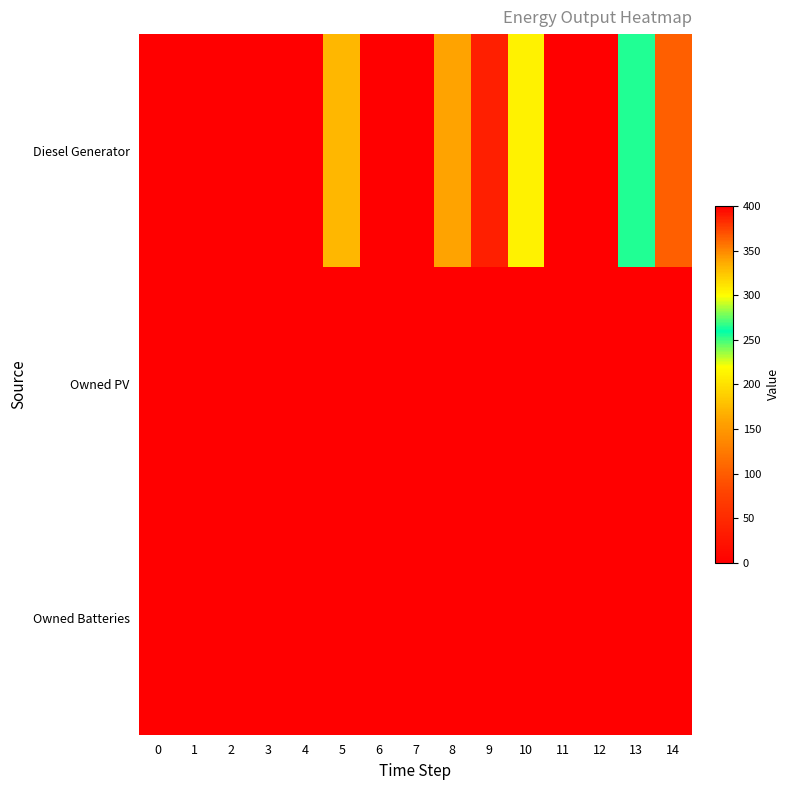

Which series has the largest total across all categories?

Diesel Generator